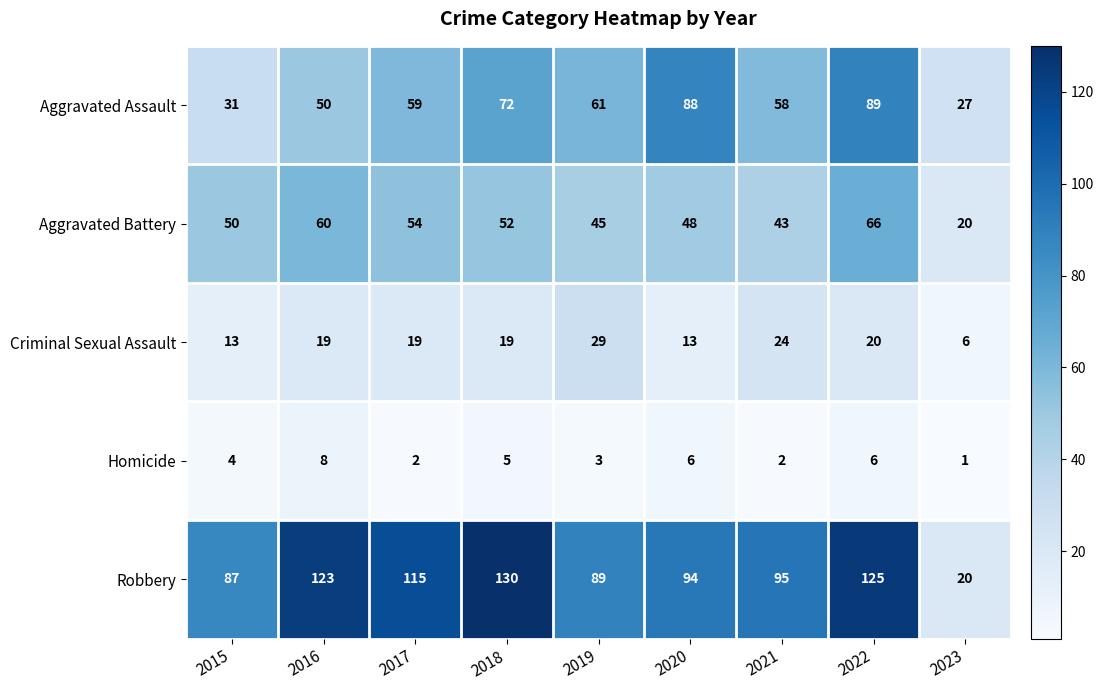

At which label does Criminal Sexual Assault reach its minimum?

2023